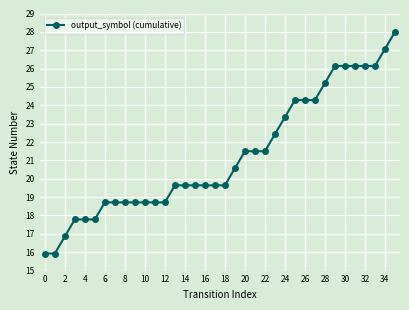

What is the value of the 23rd point from the left?

21.5